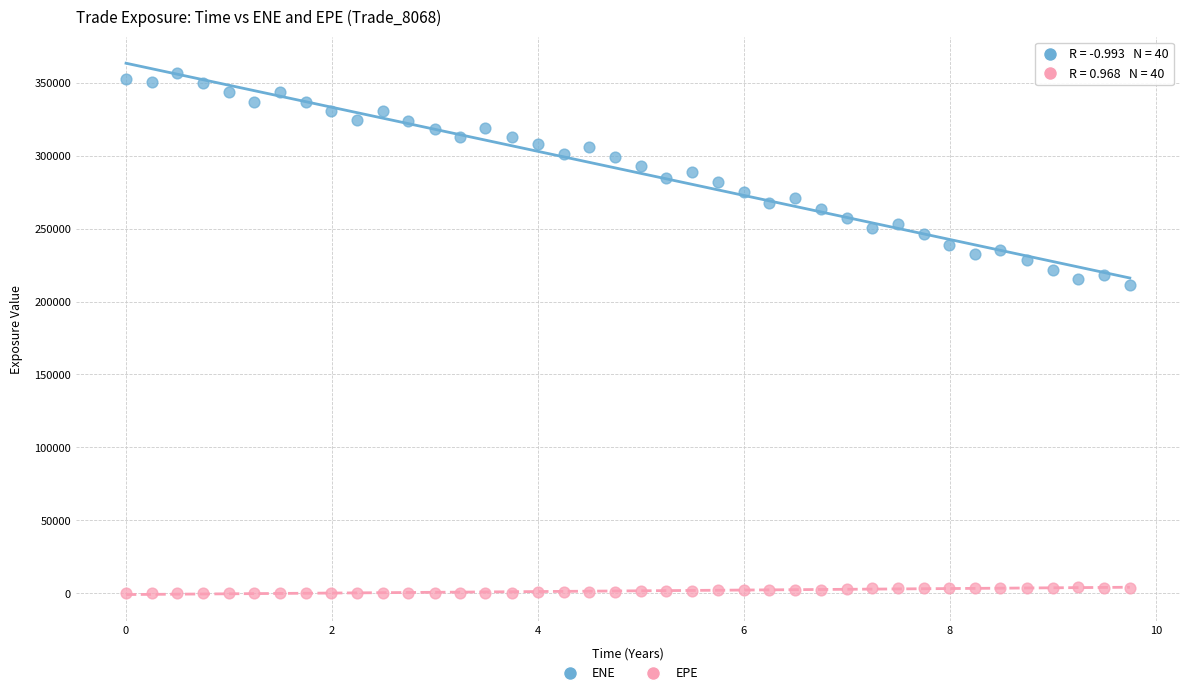

What are all the series names shown in the legend?

ENE, EPE